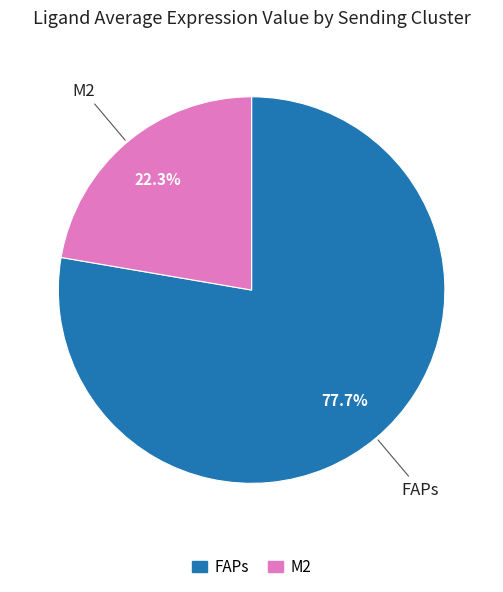

How many slices are in this pie chart?

2